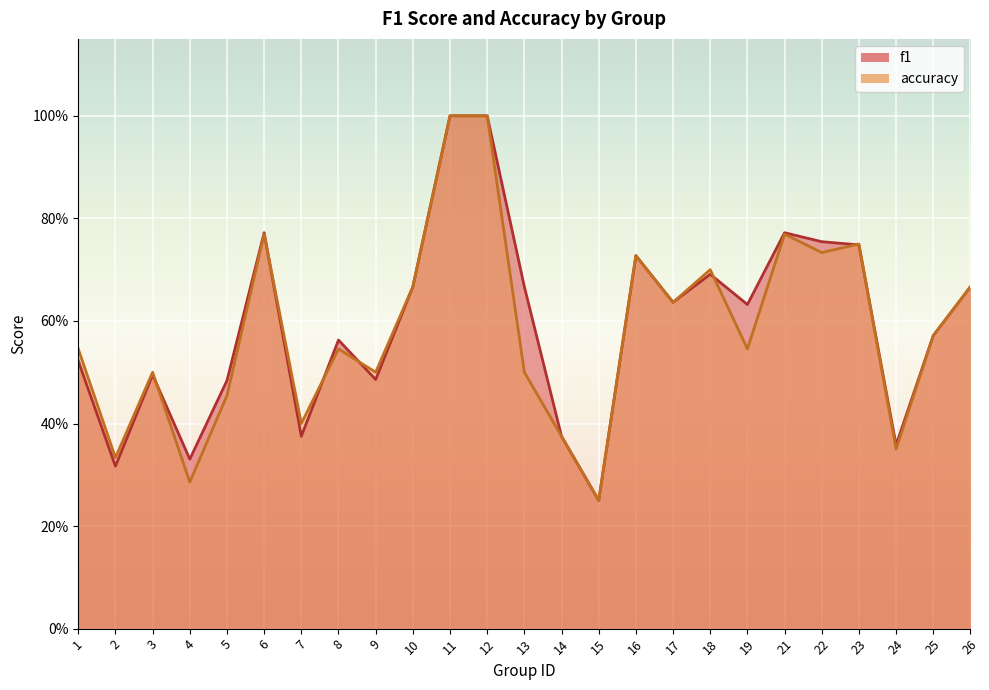

What is the maximum value shown in the chart?

1.0